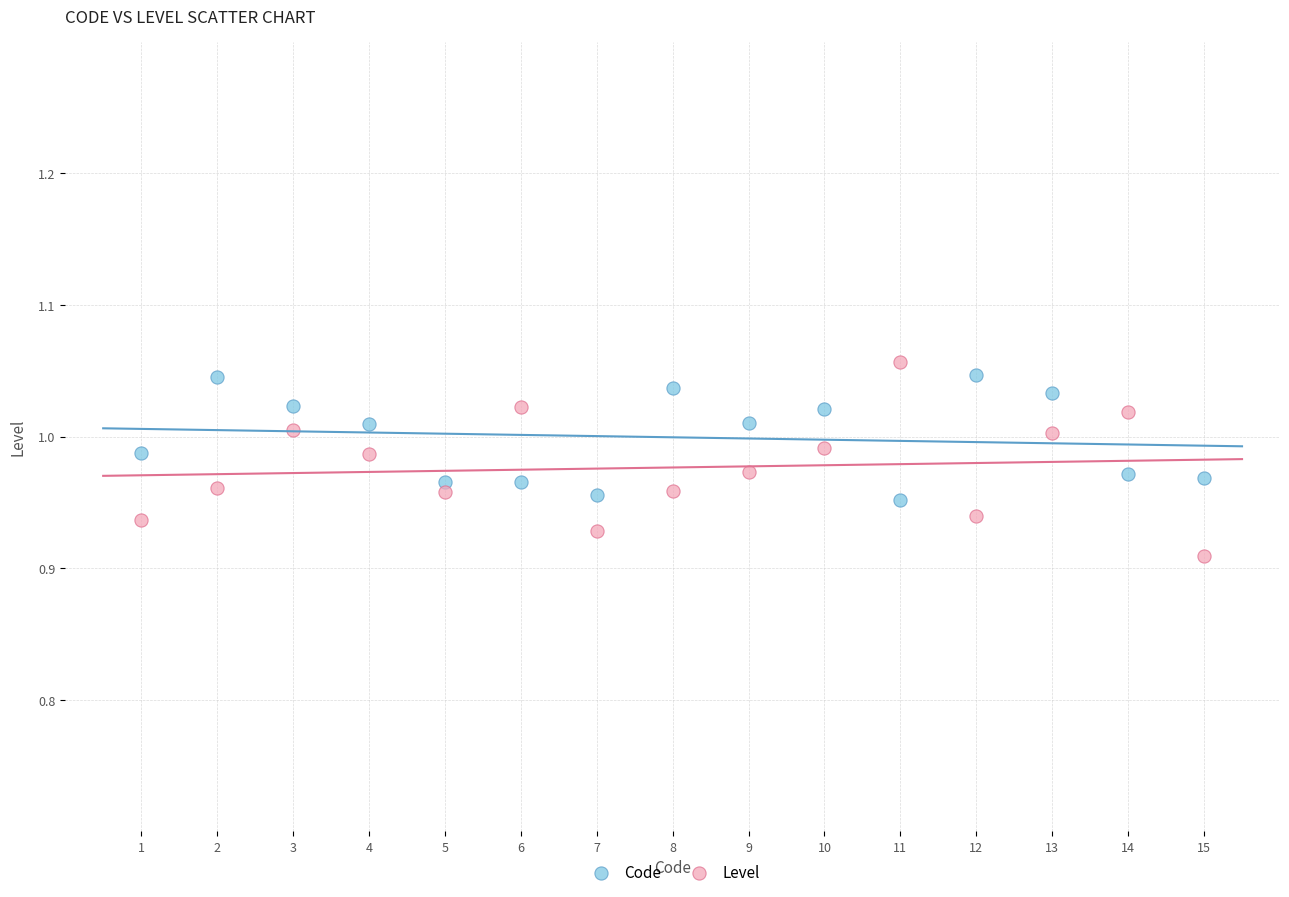

Which series contains the highest Y value?

Level